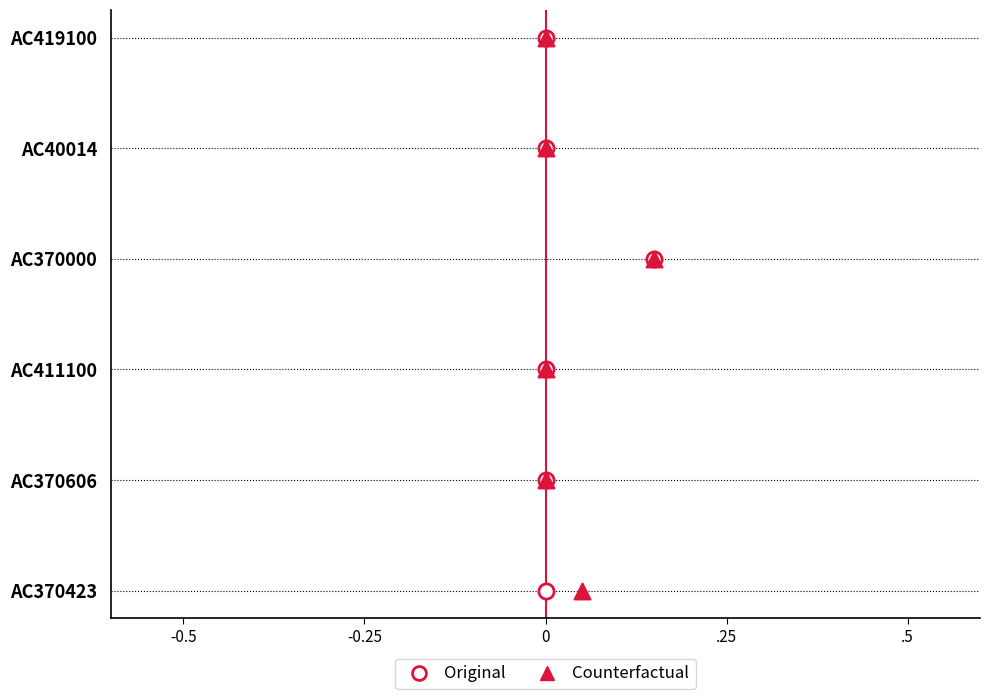

What are all the series names shown in the legend?

Original, Counterfactual